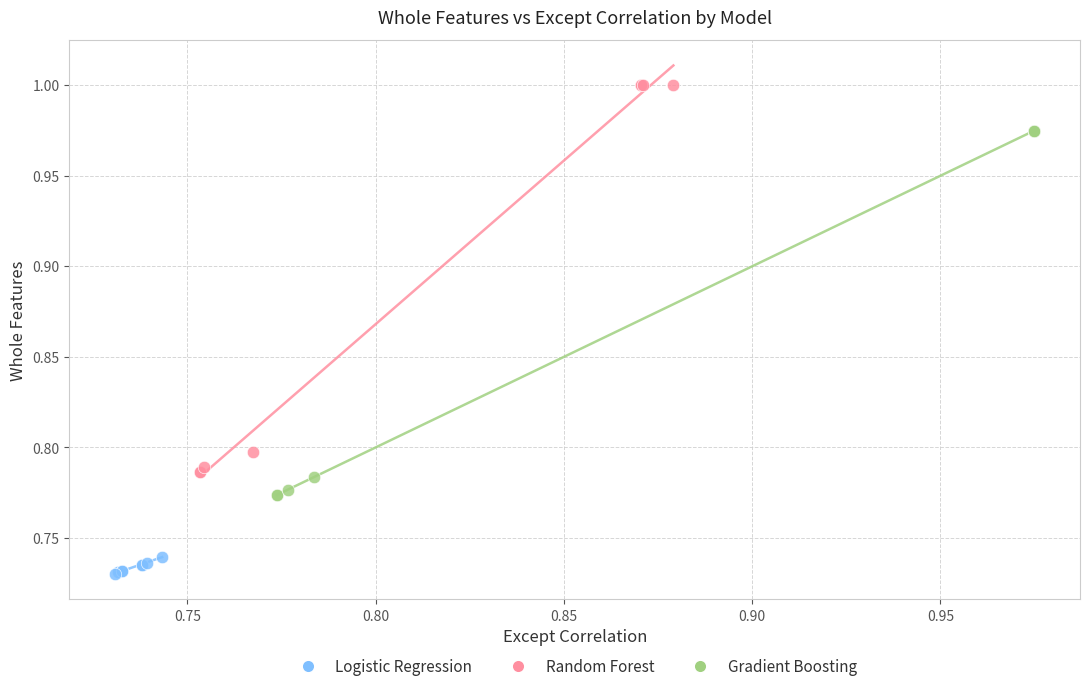

Which series contains the highest Y value?

Random Forest